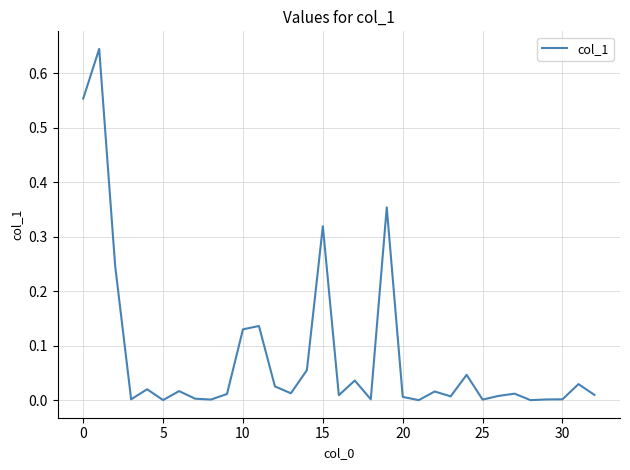

Does the chart have visible grid lines?

Yes